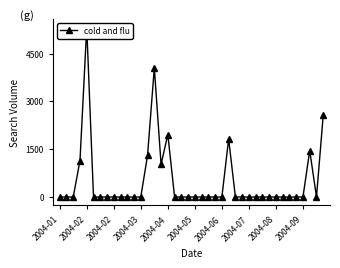

What is the sum of all values?

20667.0